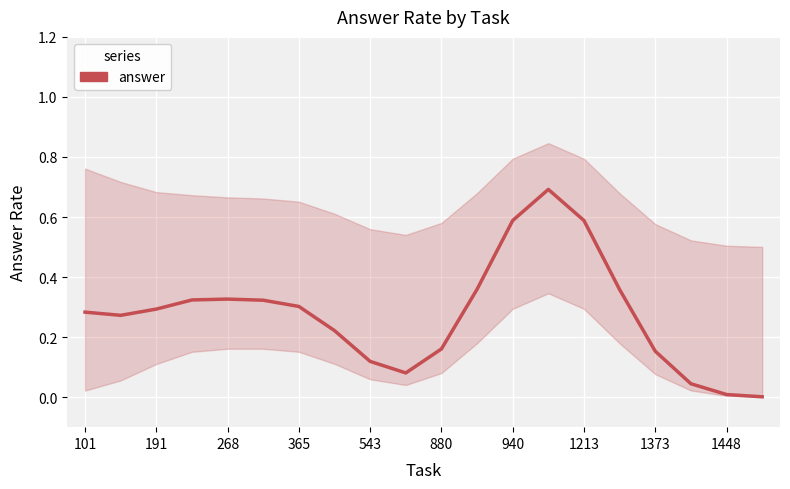

Does the chart display data point markers on the line(s)?

No